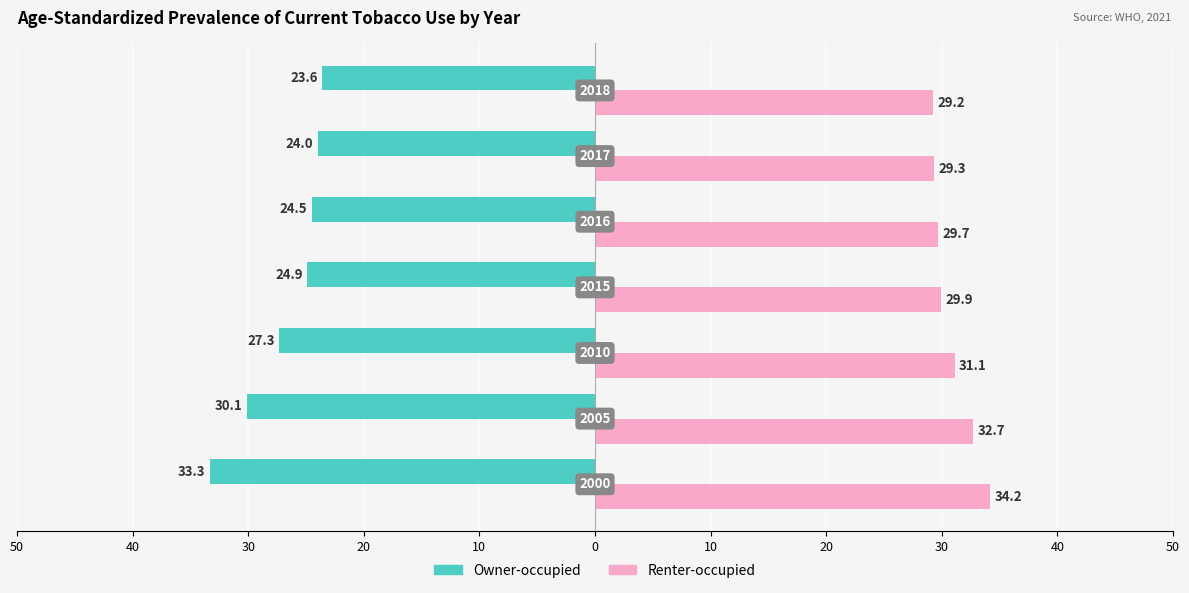

What are all the series names shown in the legend?

Owner-occupied, Renter-occupied